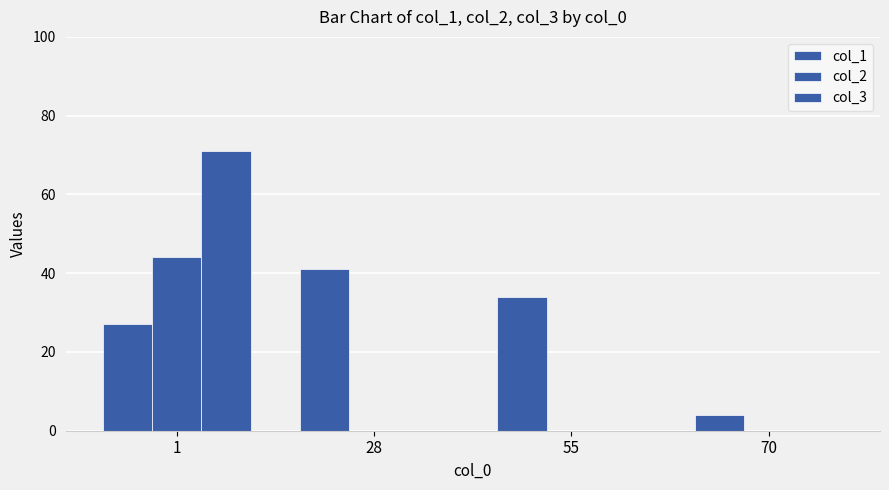

At which label is col_1 closest to 22?

1